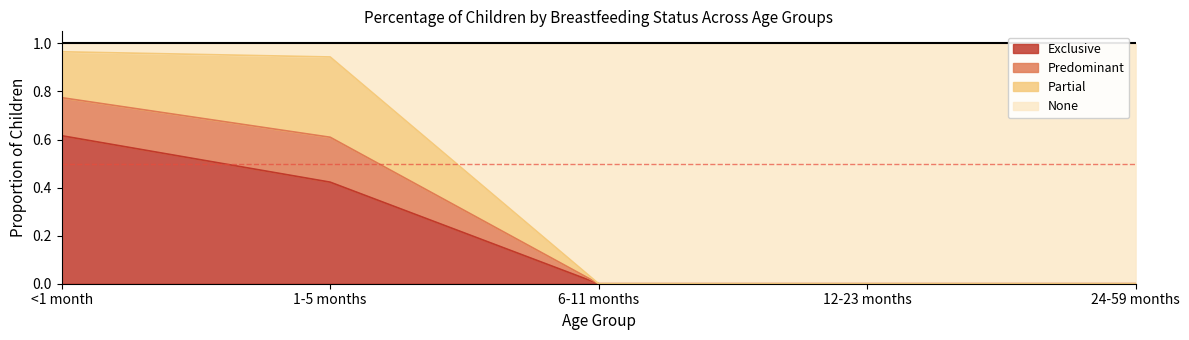

At which label does Exclusive reach its peak?

<1 month